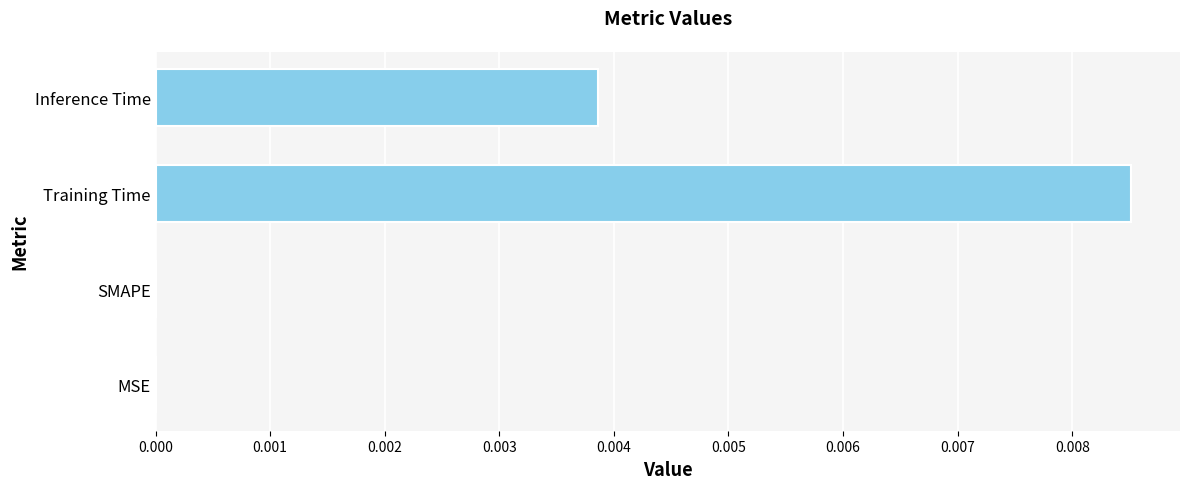

Which category has the highest value across all series?

Training Time